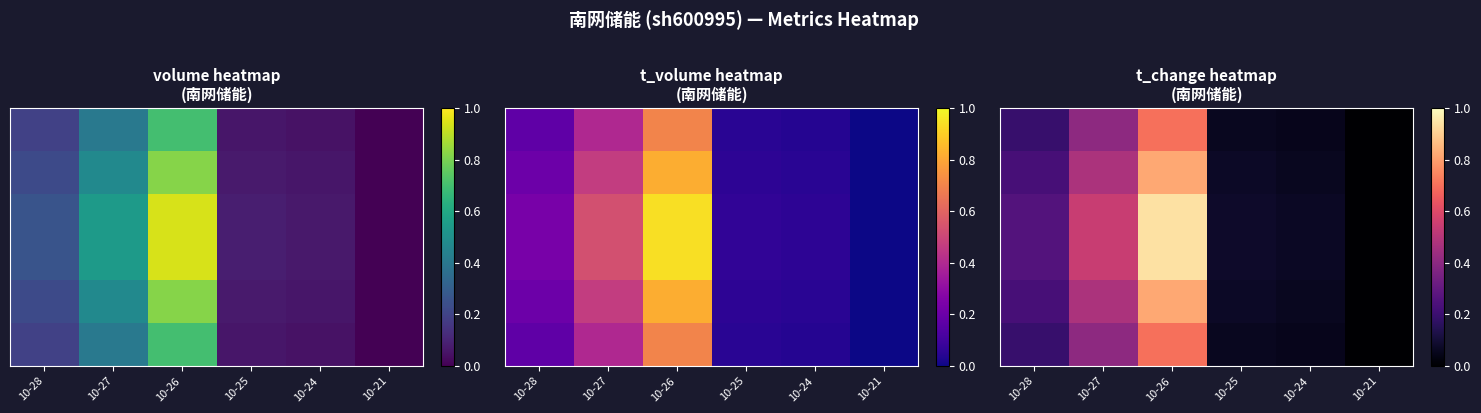

What is the spread (max minus min) of values at 10-27?

0.1